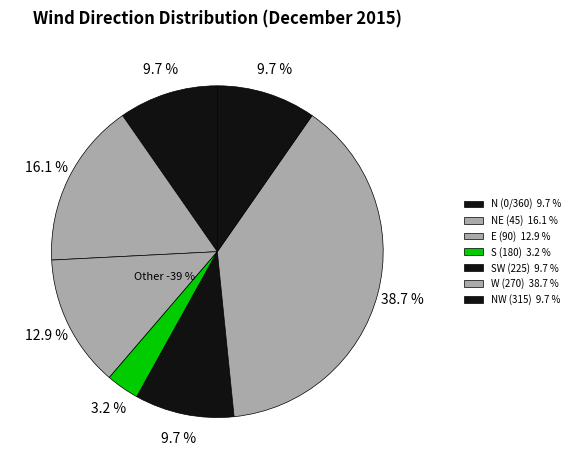

Is the sum of 5 and 1 greater than half?

No